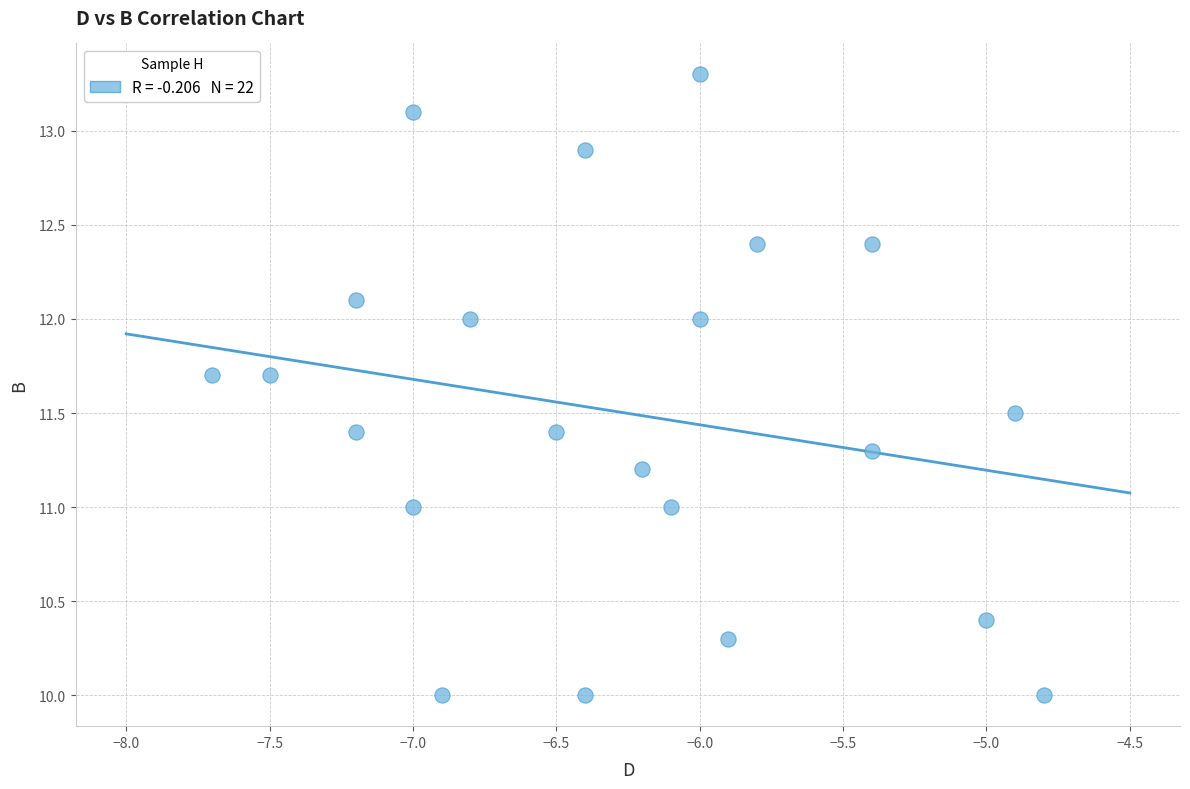

What is the range of Y values (max minus min)?

3.3